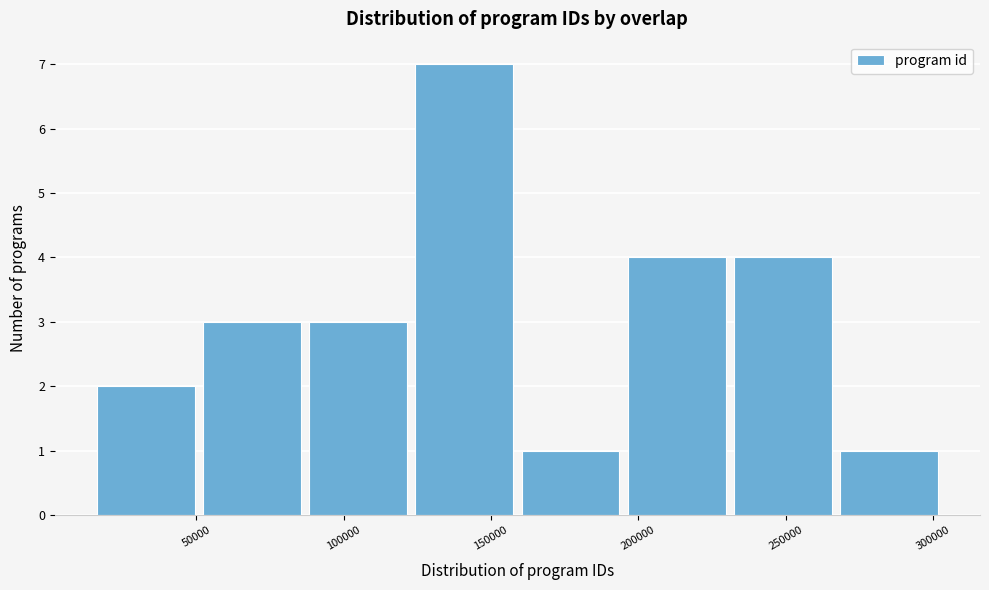

Reading left to right, transcribe this chart: for each bar, give the range it covers on the x-axis and its height. Neither the bar edges nor the heights are printed on the chart, so give them approximately, as read against the axes.

15000 to 50000: 2
50000 to 90000: 3
90000 to 125000: 3
125000 to 160000: 7
160000 to 195000: 1
195000 to 235000: 4
235000 to 270000: 4
270000 to 305000: 1